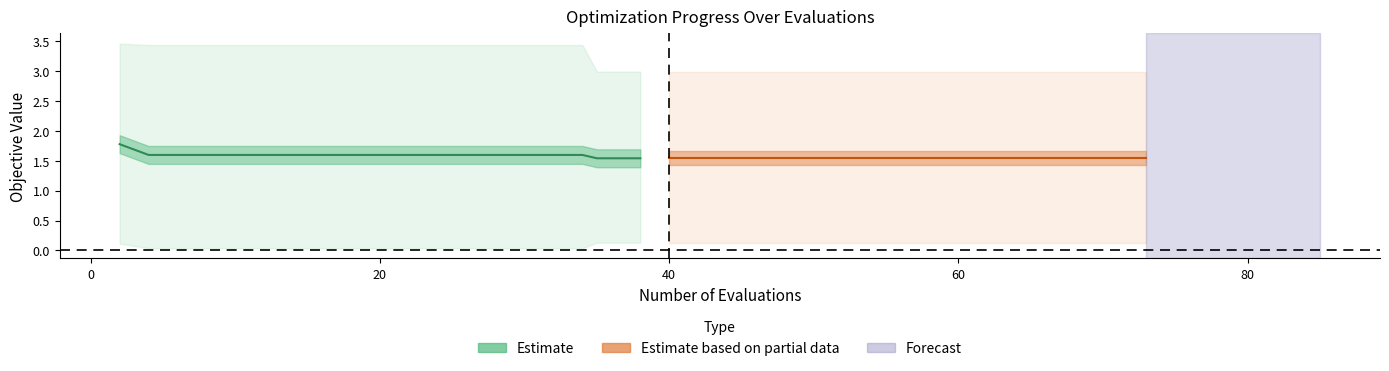

Count the mean (Estimate) values in the range 1 to 2.

20